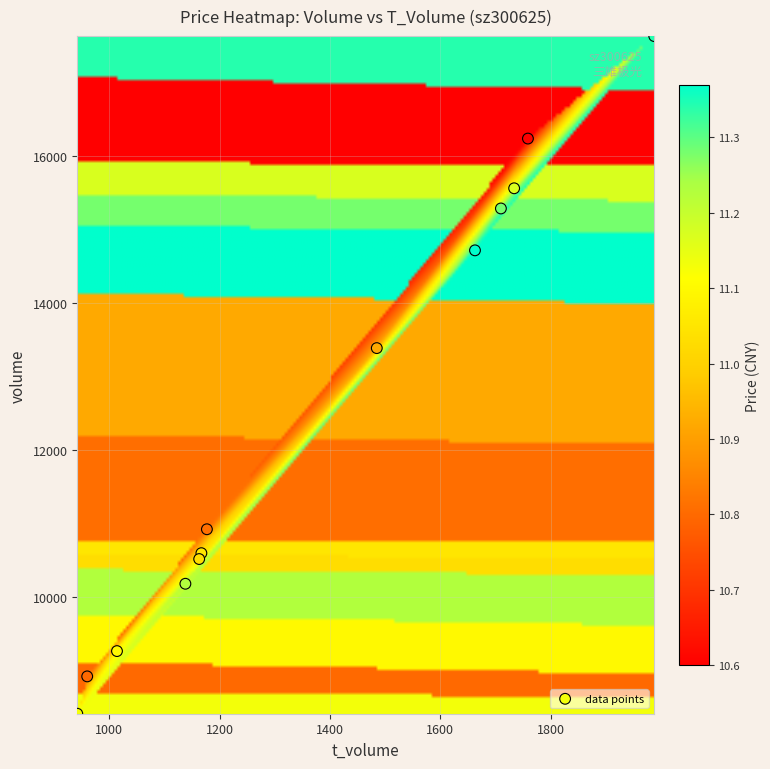

What Y value in the scatter plot is closest to 13021?

13387